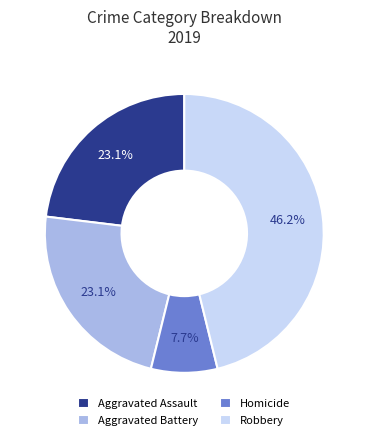

Is Aggravated Assault the majority of the pie?

No